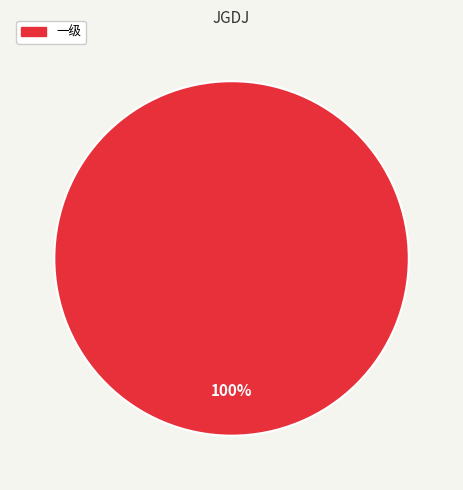

Count the number of slices in the pie.

1